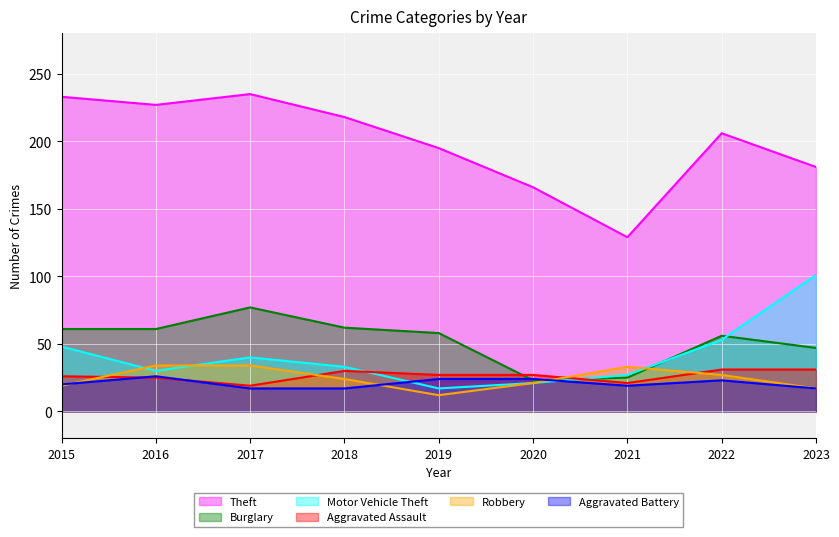

What is the difference between the second highest and second lowest values in the Aggravated Battery series?

7